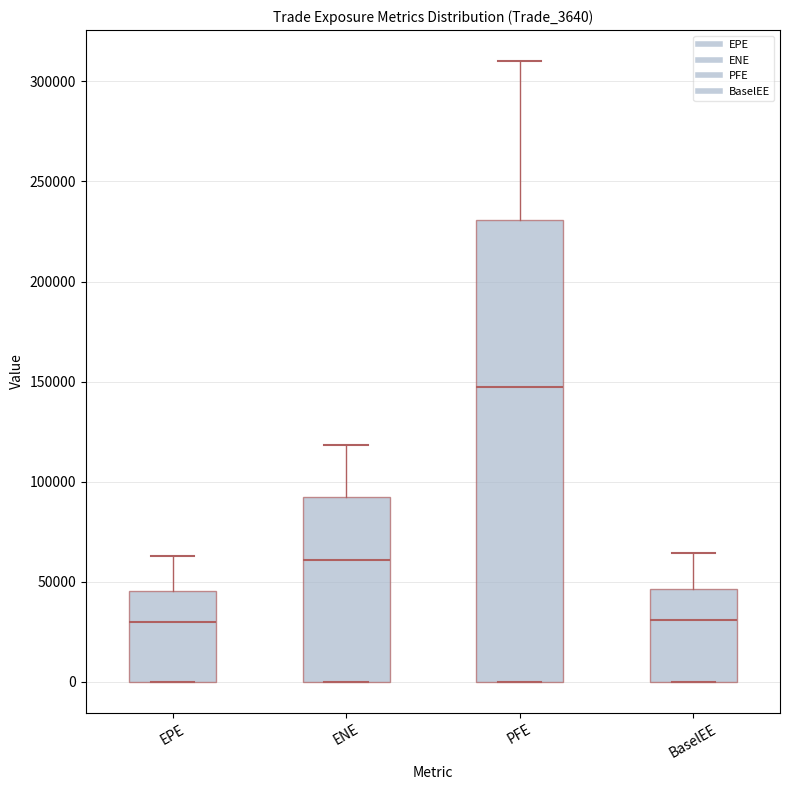

Where does the median line of the box for EPE sit on the y-axis? The values are not printed on the chart, so give them approximately, as read against the axis.

30000